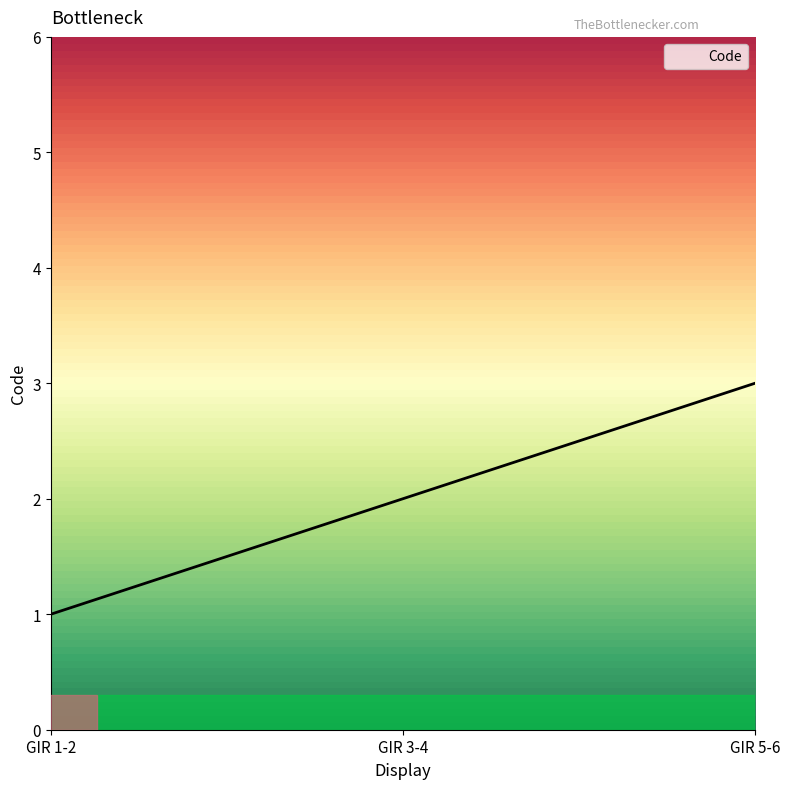

What is the difference between the second highest and minimum values?

1